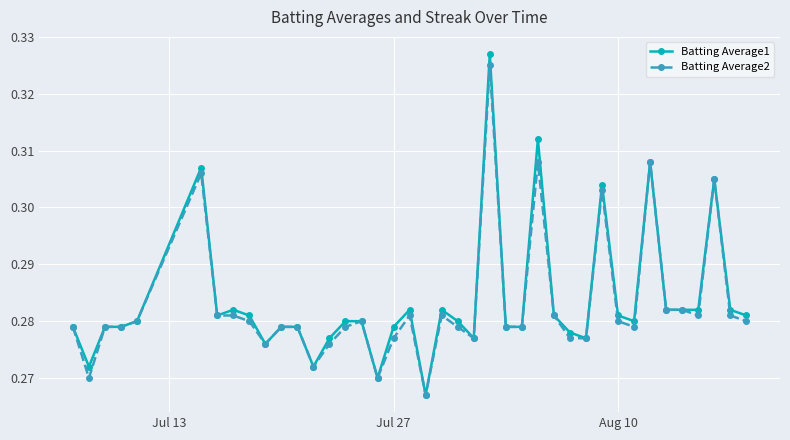

Which series has the widest spread of values?

Batting Average1